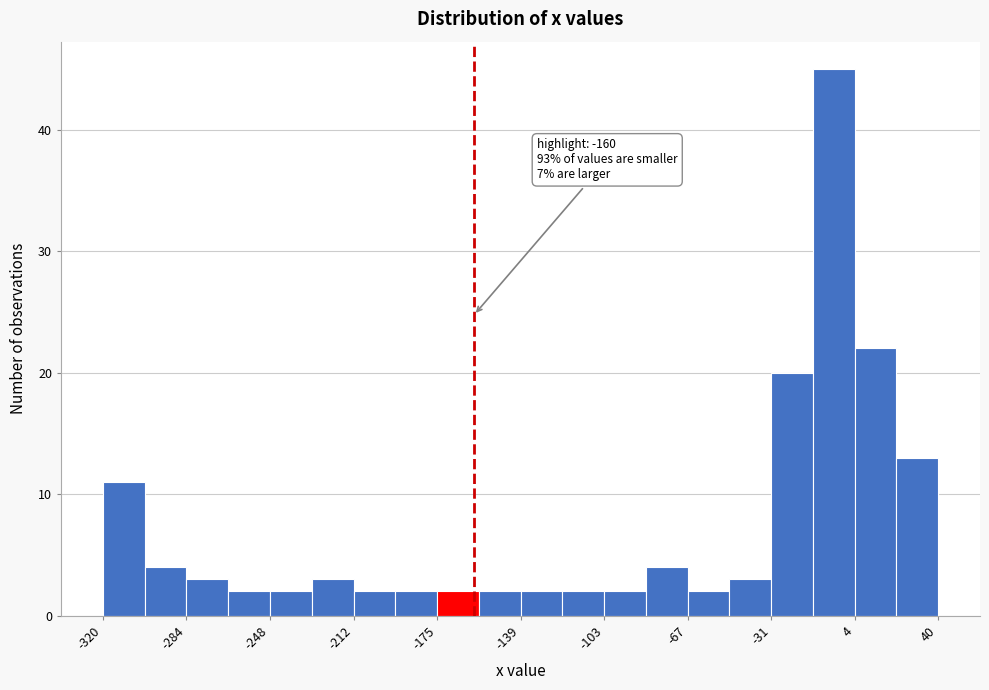

Read against the x-axis, roughly where is the centre of the tallest bar?

-5